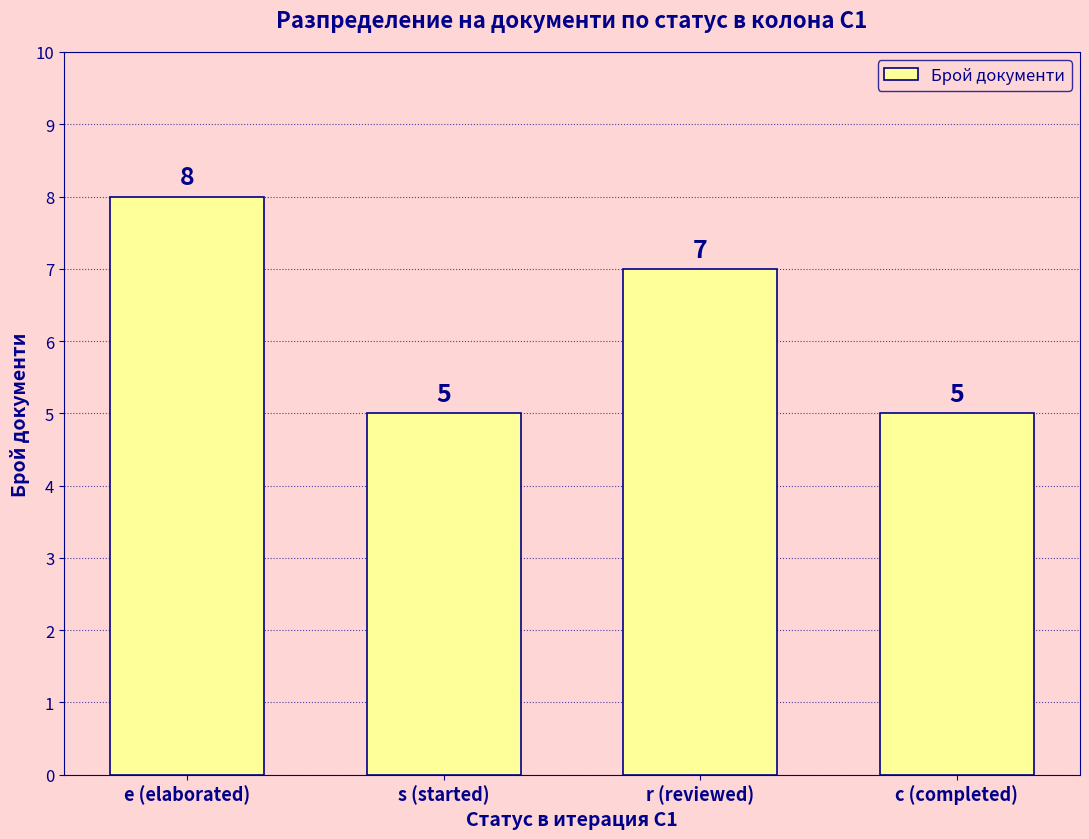

What is the difference between the second highest and second lowest values?

2